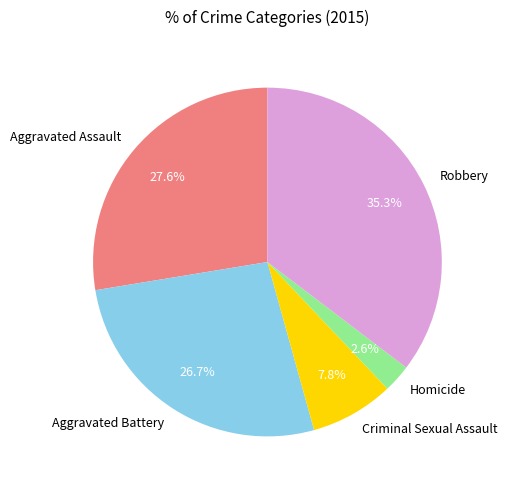

Combined, do Robbery and Homicide account for over 50%?

No